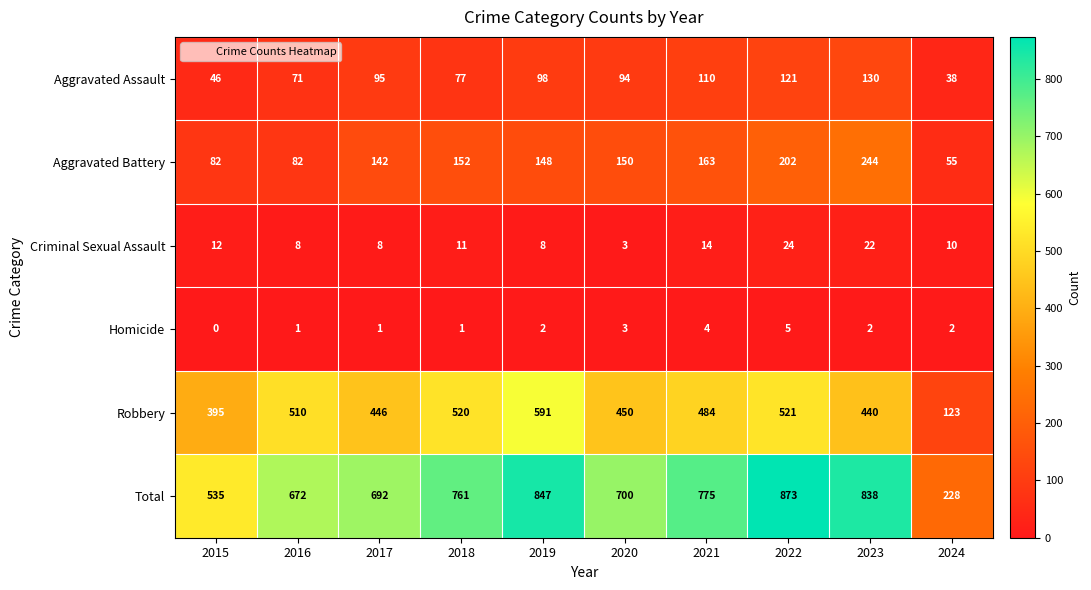

Is it true that Homicide equals 3 at 2023?

False